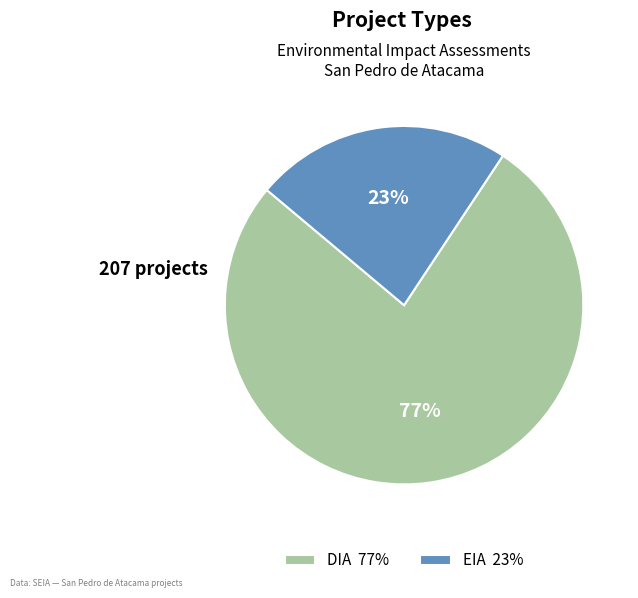

Is there a majority slice in this chart?

Yes